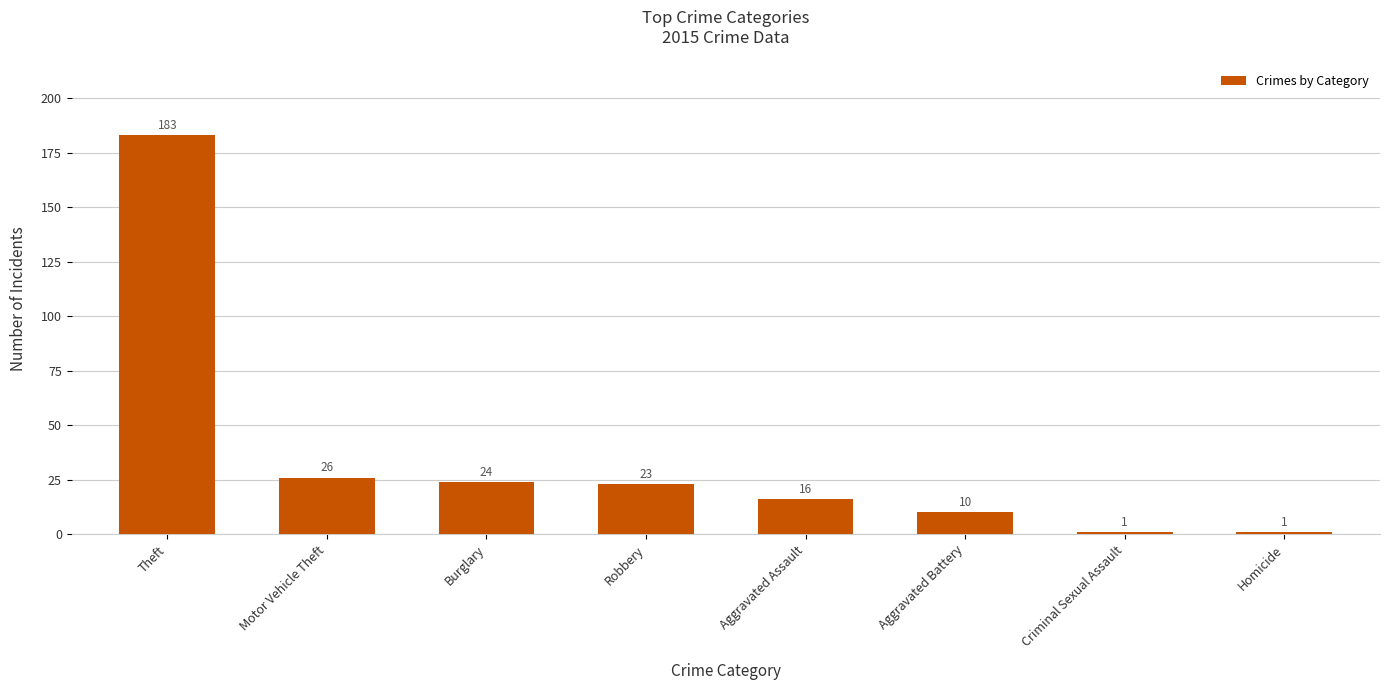

The chart shows a value of 26 at Motor Vehicle Theft. True or false?

True